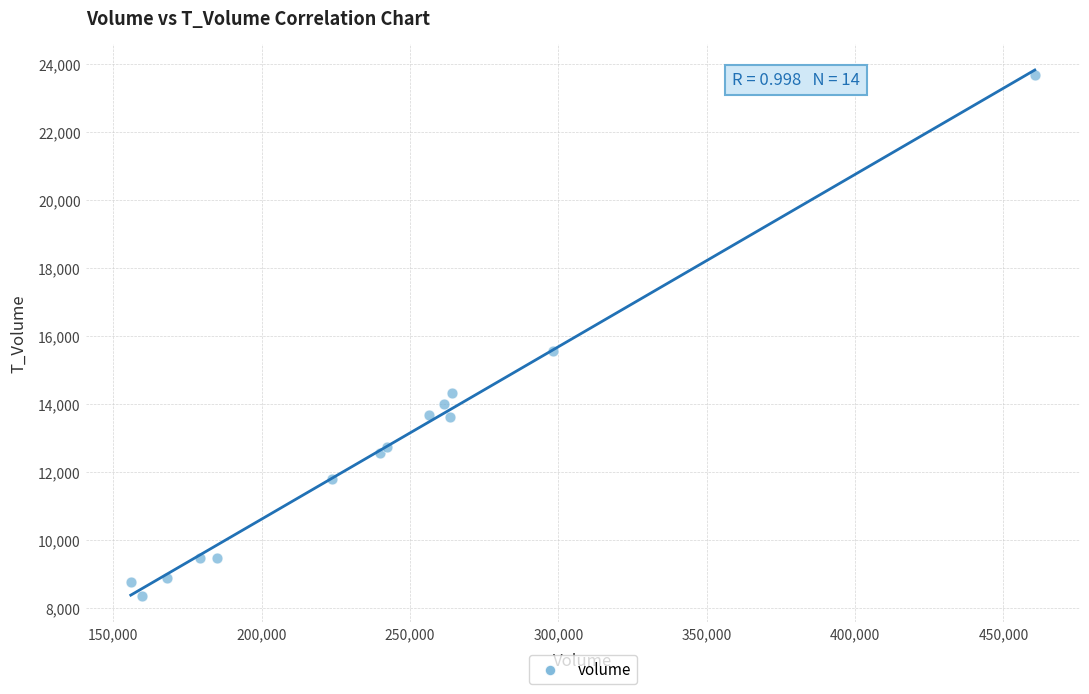

What Y value in the scatter plot is closest to 16016?

15567